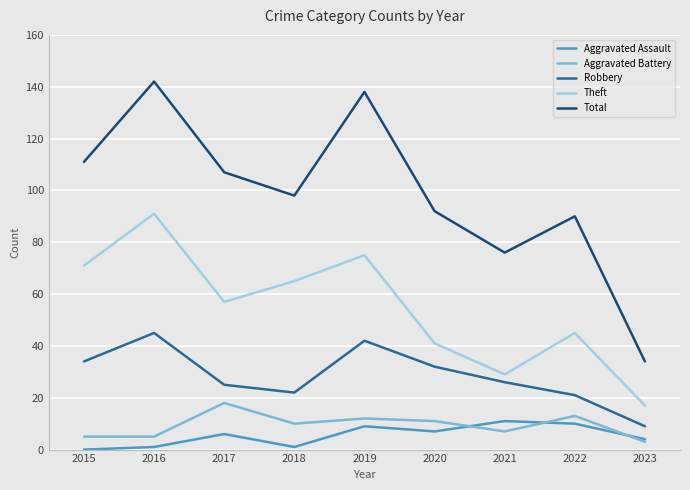

Does the chart have visible grid lines?

Yes